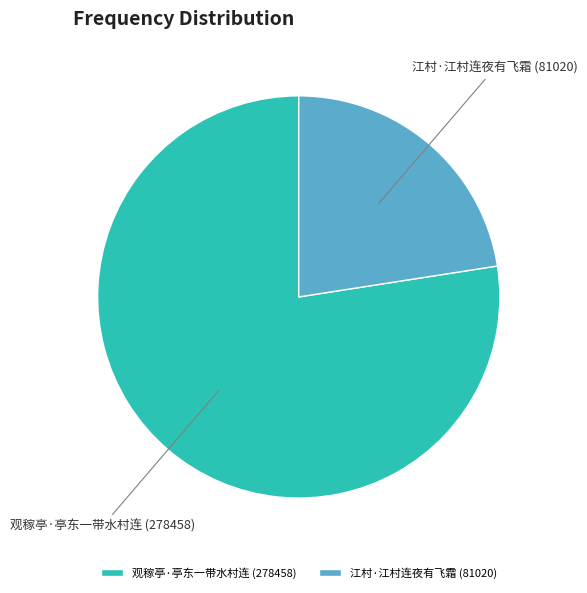

Is there a majority slice in this chart?

Yes